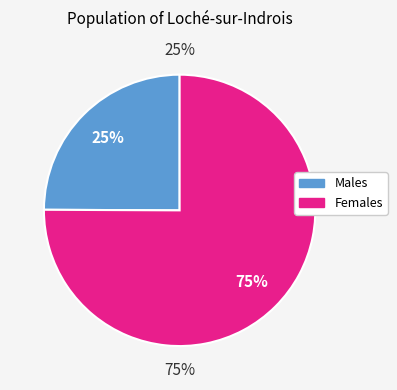

Count the number of slices in the pie.

8